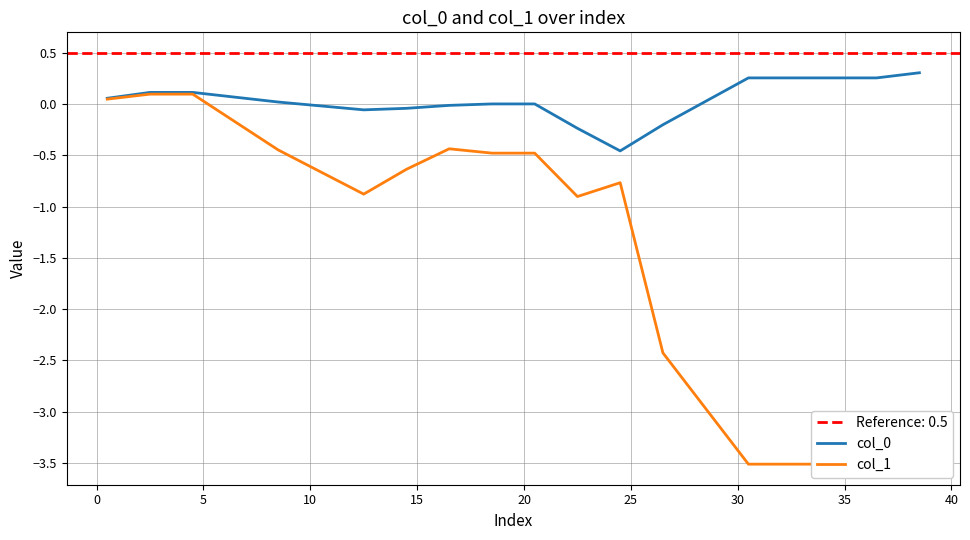

Which series has the largest total across all categories?

col_0